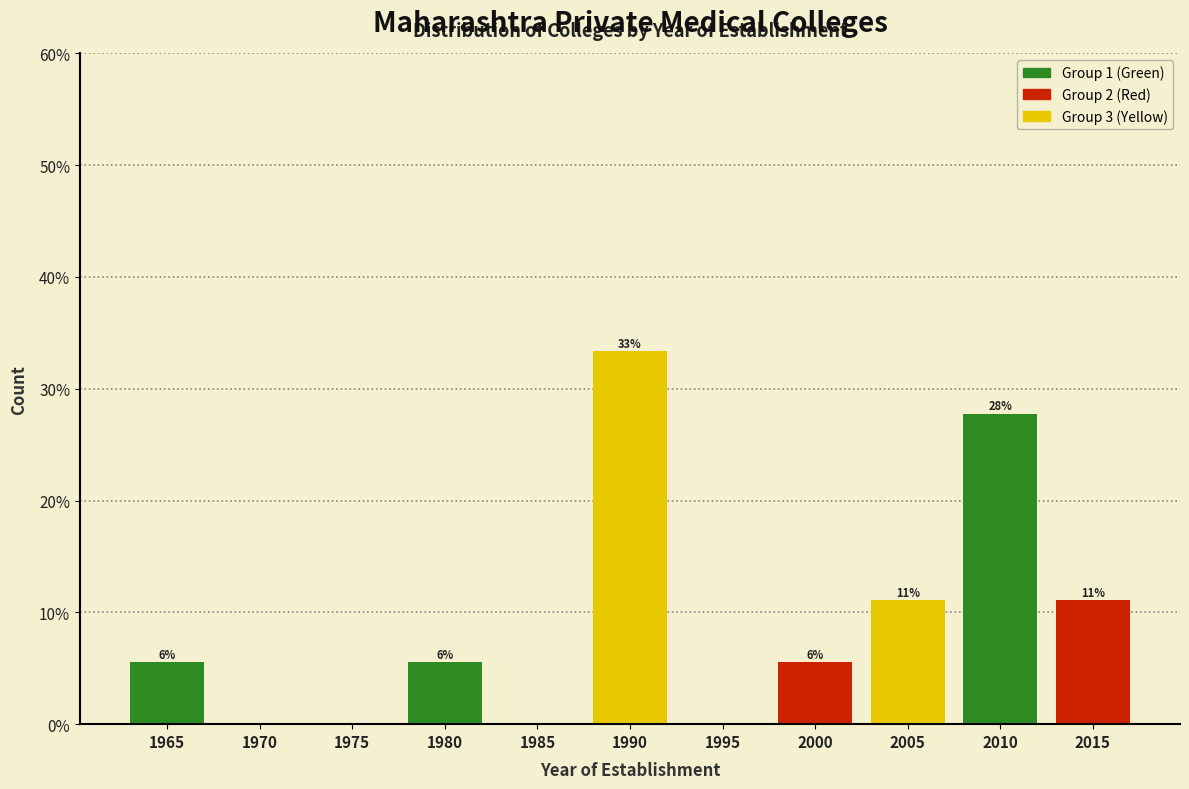

Are the bars horizontal?

No